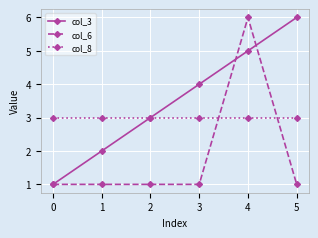

True or false: col_3 has more than 2 points higher than both neighbors.

False